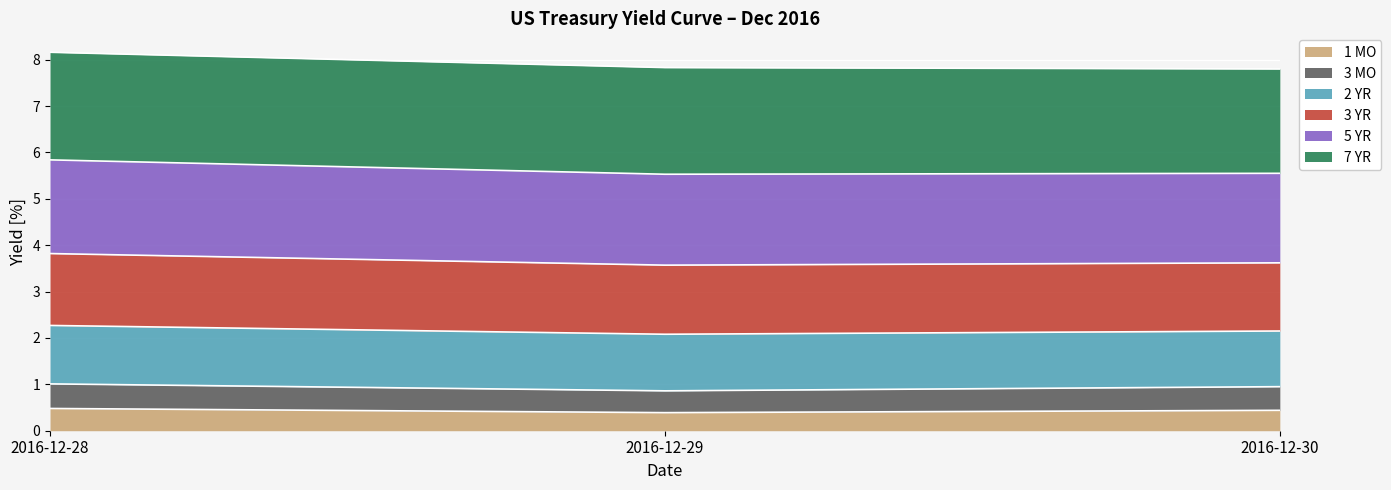

Which label corresponds to the largest value in the chart?

2016-12-28